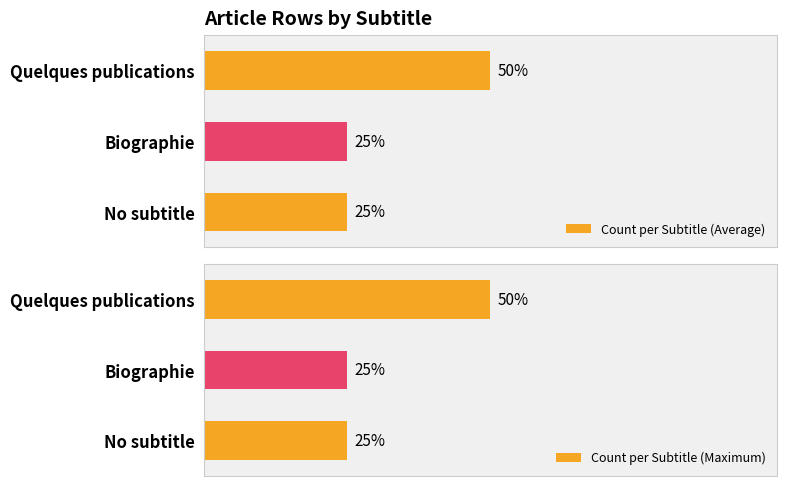

How many groups of bars are there?

3